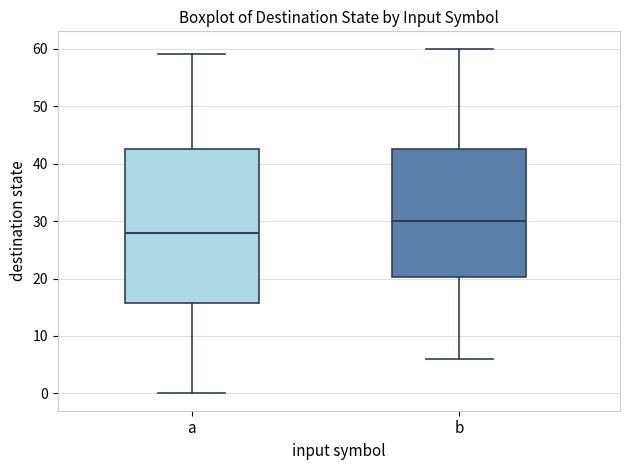

Where does the median line of the box for b sit on the y-axis? The values are not printed on the chart, so give them approximately, as read against the axis.

30